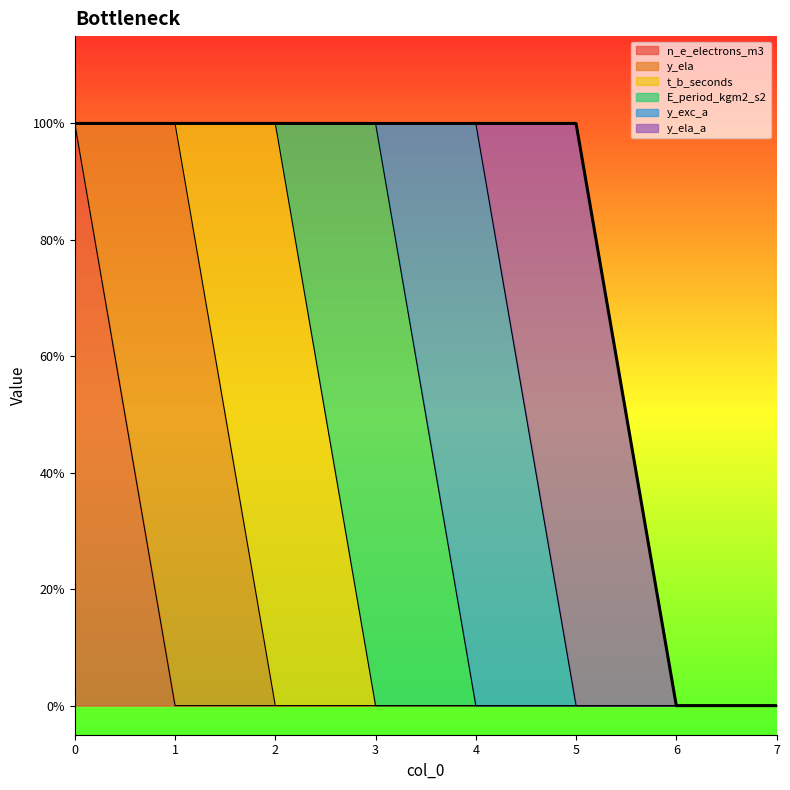

Between which two adjacent categories do t_b_seconds and y_ela first intersect?

1 and 2